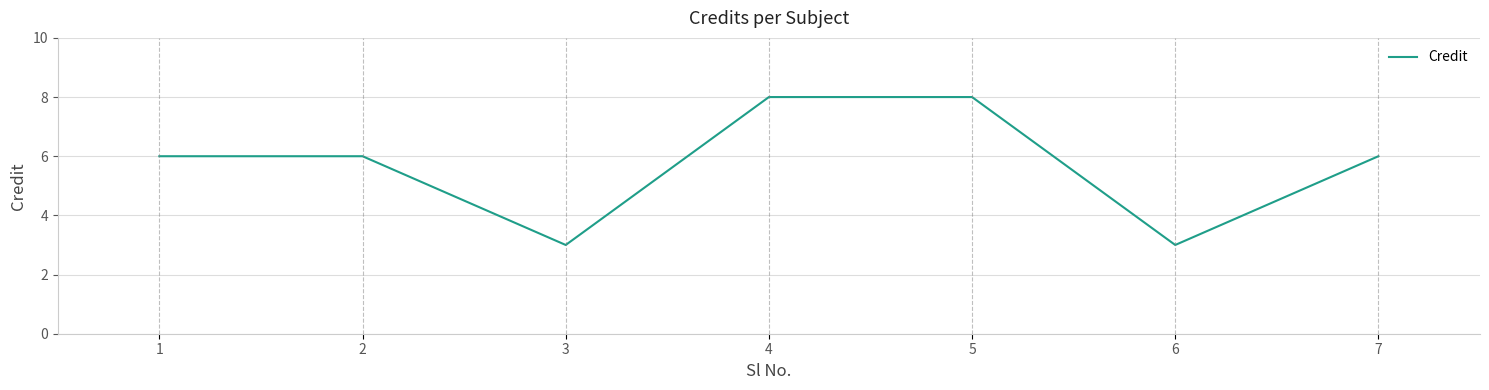

What is the average value?

6